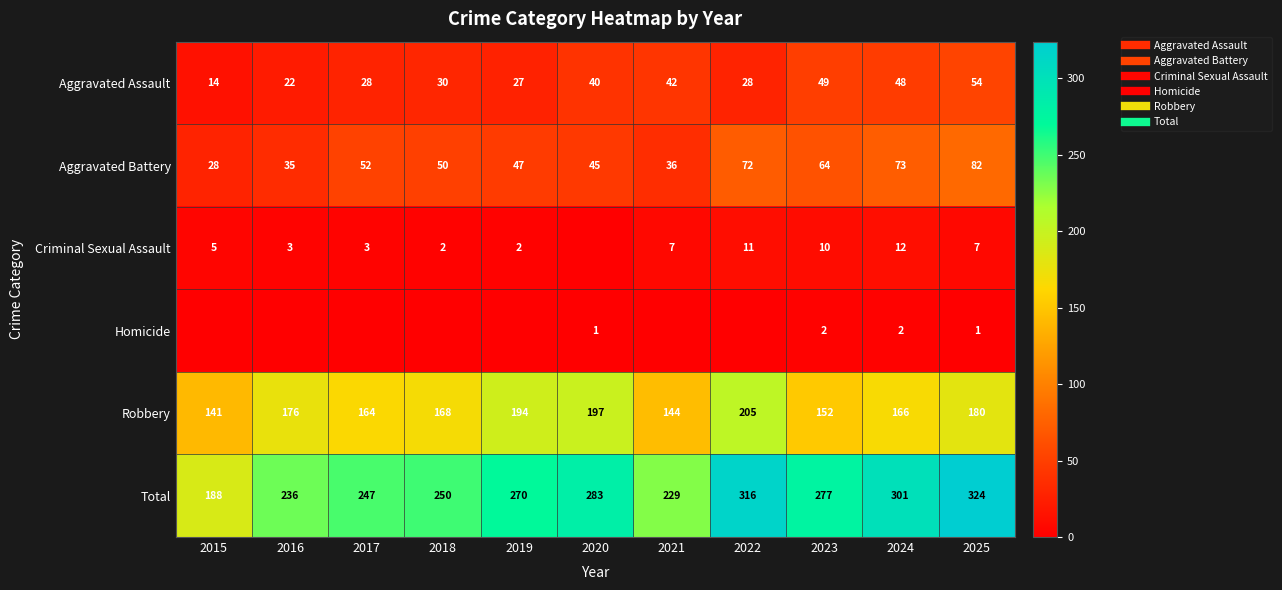

What is the total value across all series at 2023?

554